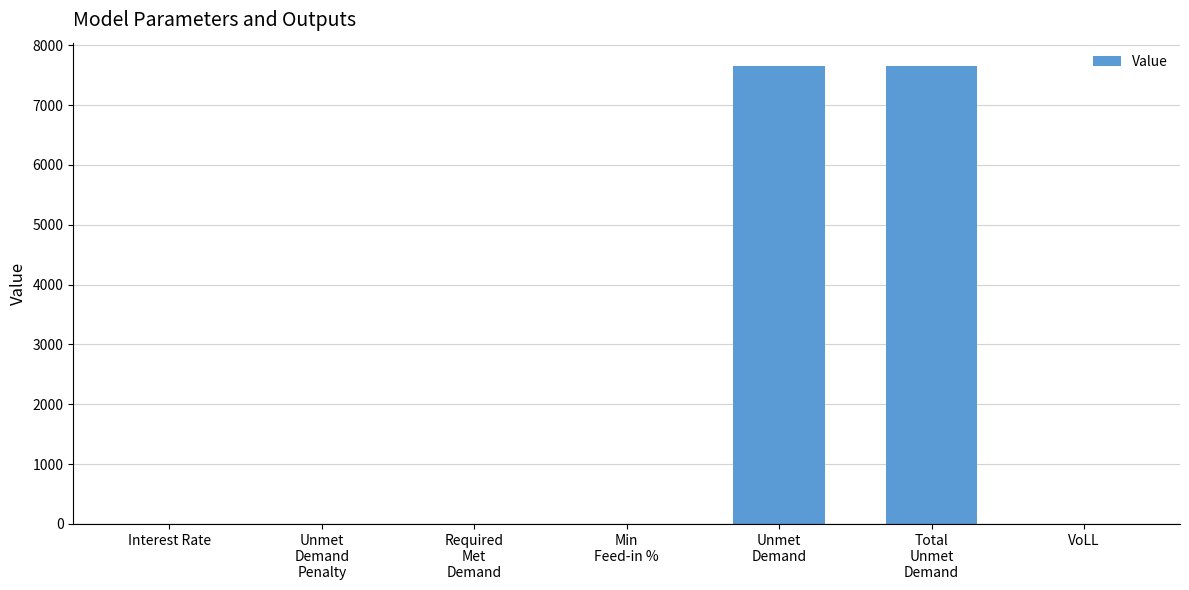

What is the greatest value displayed?

7661.7